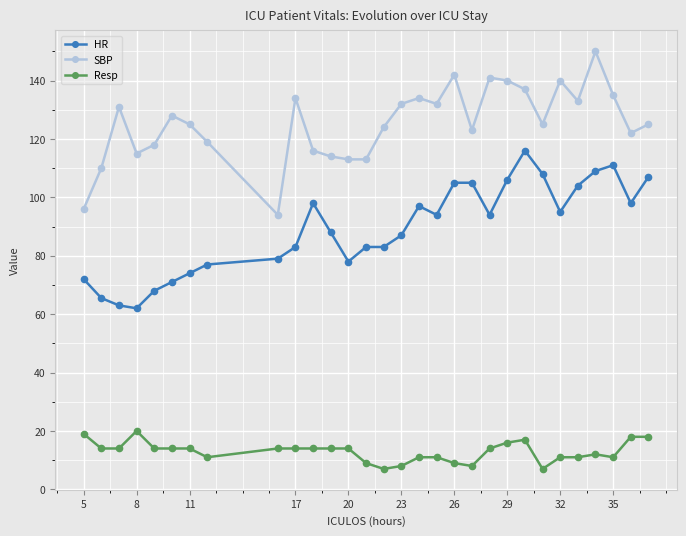

What is the value of the HR point at the 21st from the left?

94.0